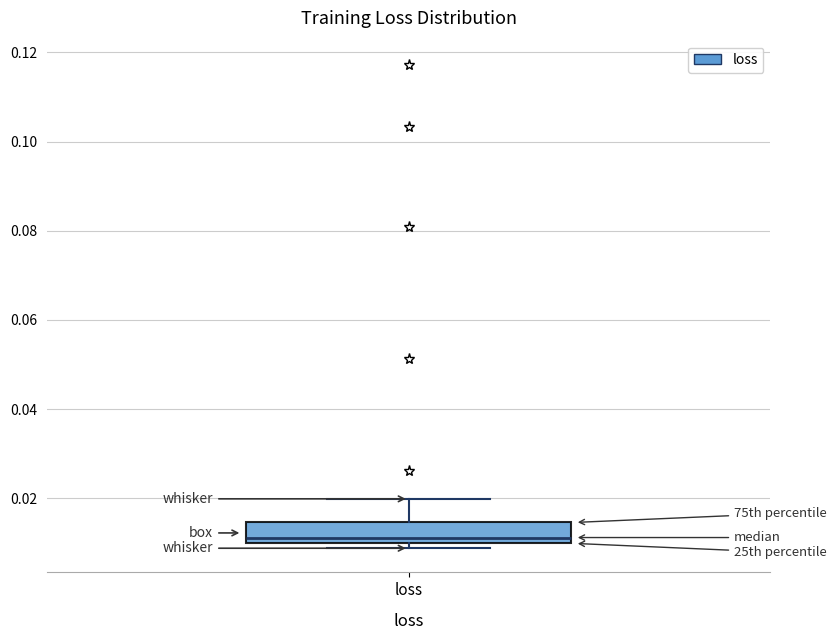

Transcribe this box plot: give where the median line is, the range the box spans, and where the two whiskers end, as read against the y-axis. The values are not printed on the chart, so give them approximately, as read against the axis.

median 0.012, box 0.010 to 0.014, whiskers 0.008 to 0.020